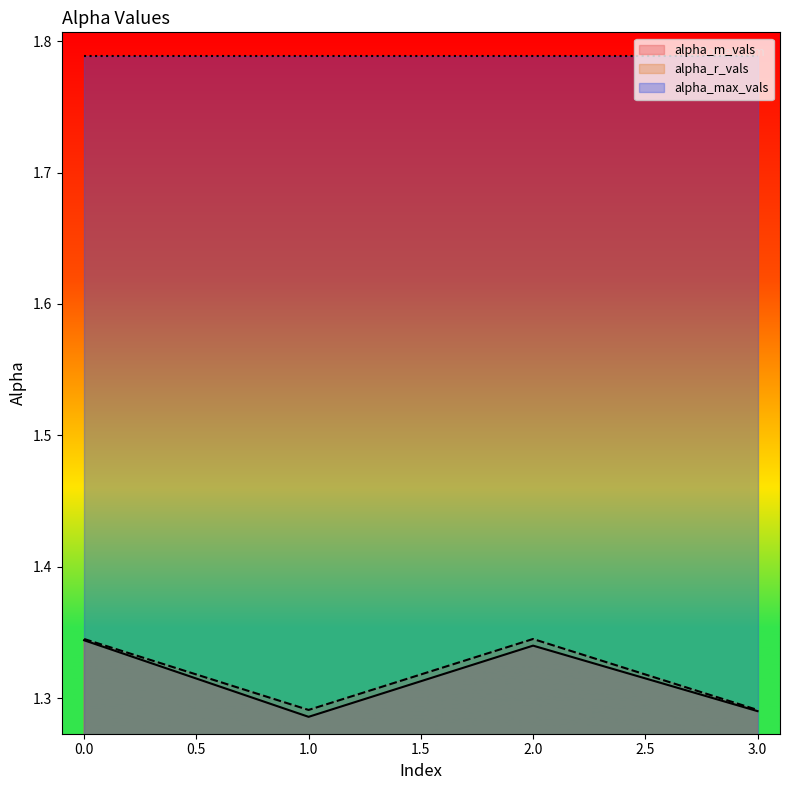

What value does the alpha_r_vals series have at 3?

1.3